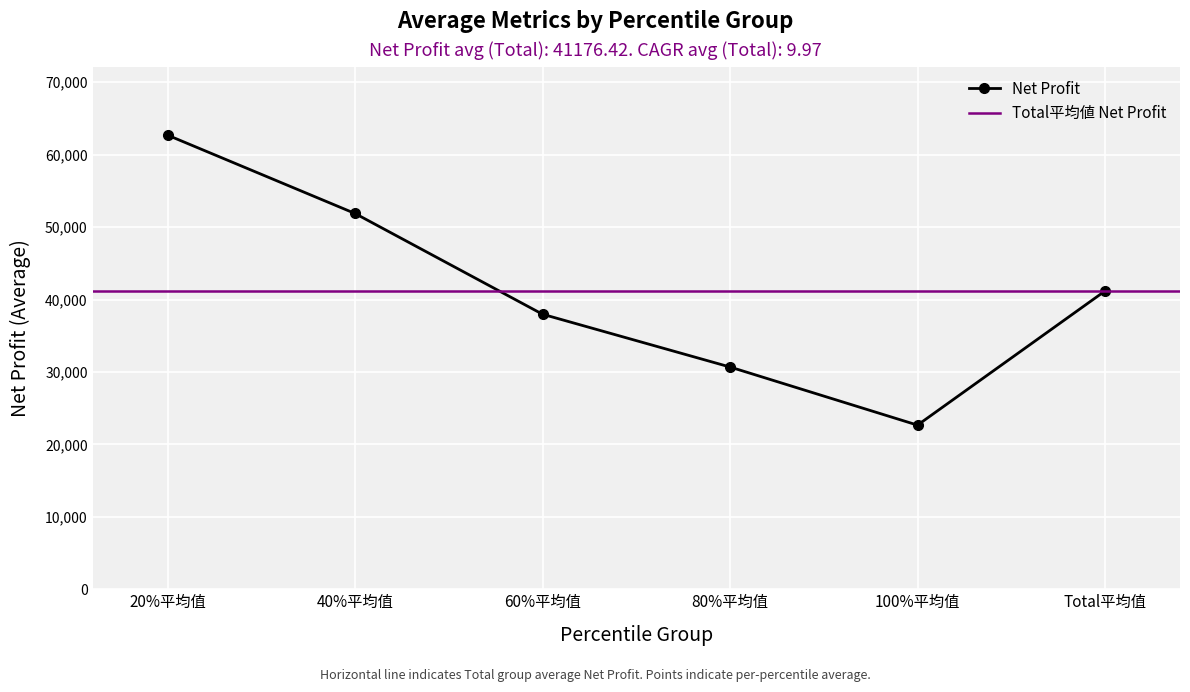

What is the value of the Net Profit point at the 1st from the left?

62695.6